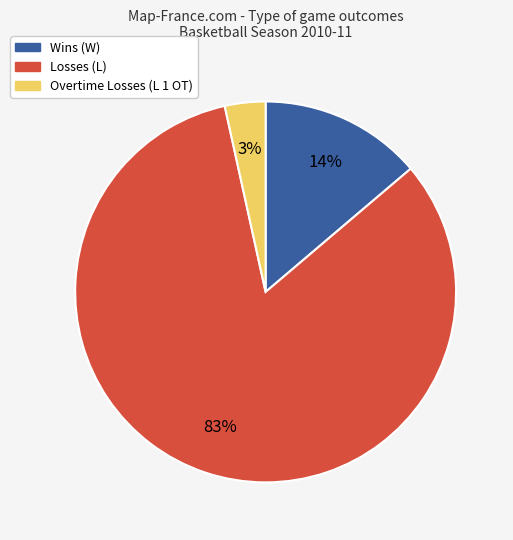

To the nearest percent, what is the average slice percentage?

33%